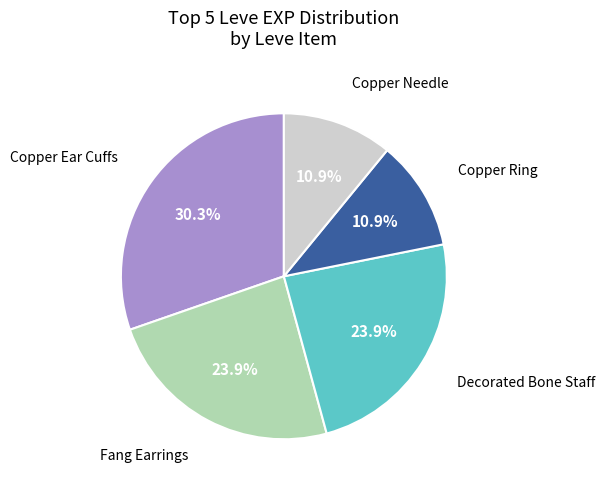

Is there a majority slice in this chart?

No